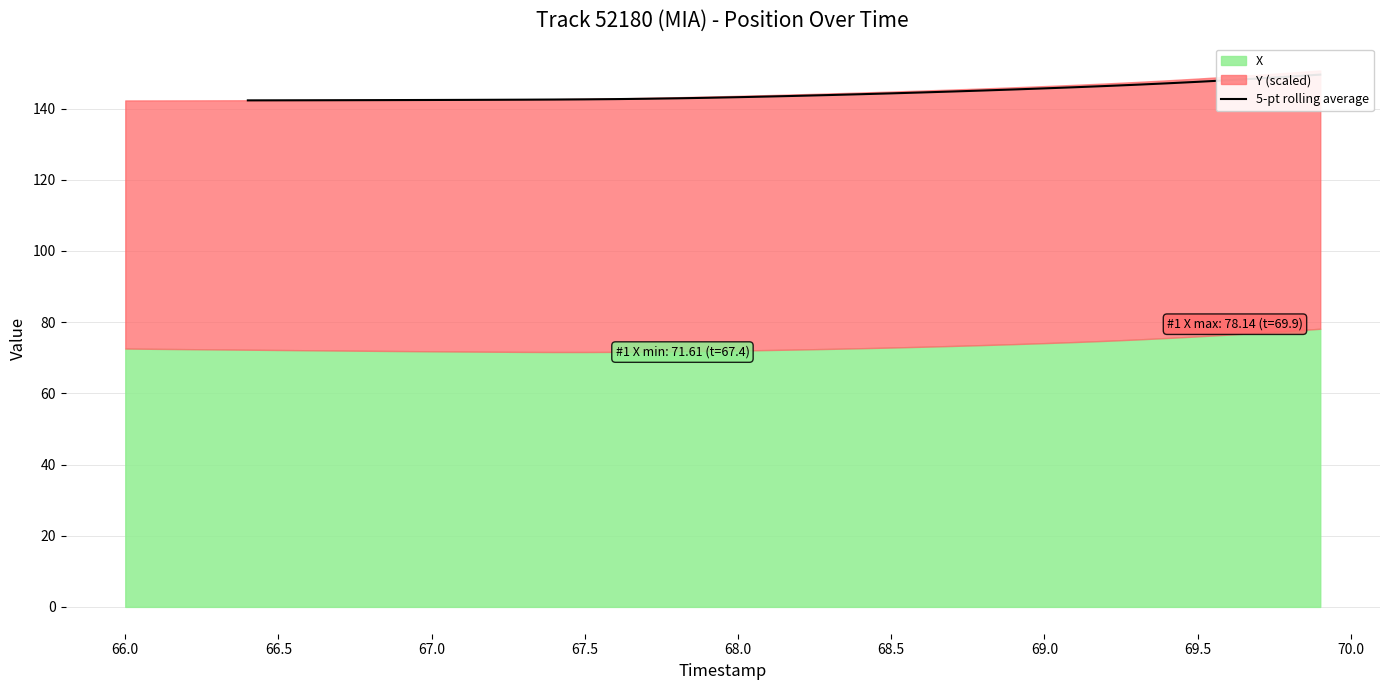

True or false: the data shows 192.0 at 30.

False